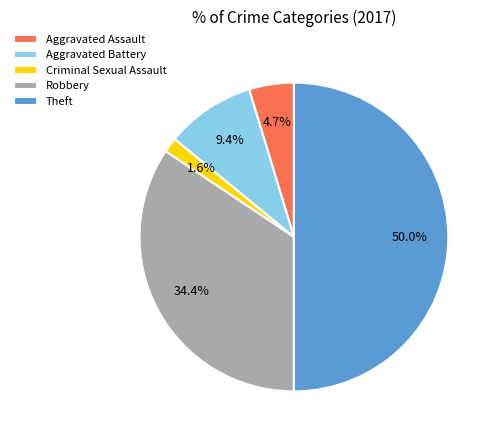

Does Criminal Sexual Assault represent more than half of the total?

No